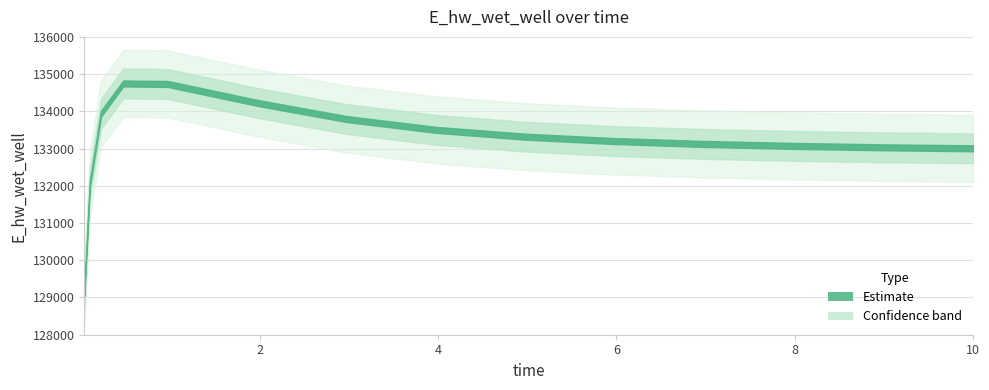

True or false: there are more than 2 points higher than both neighbors.

False